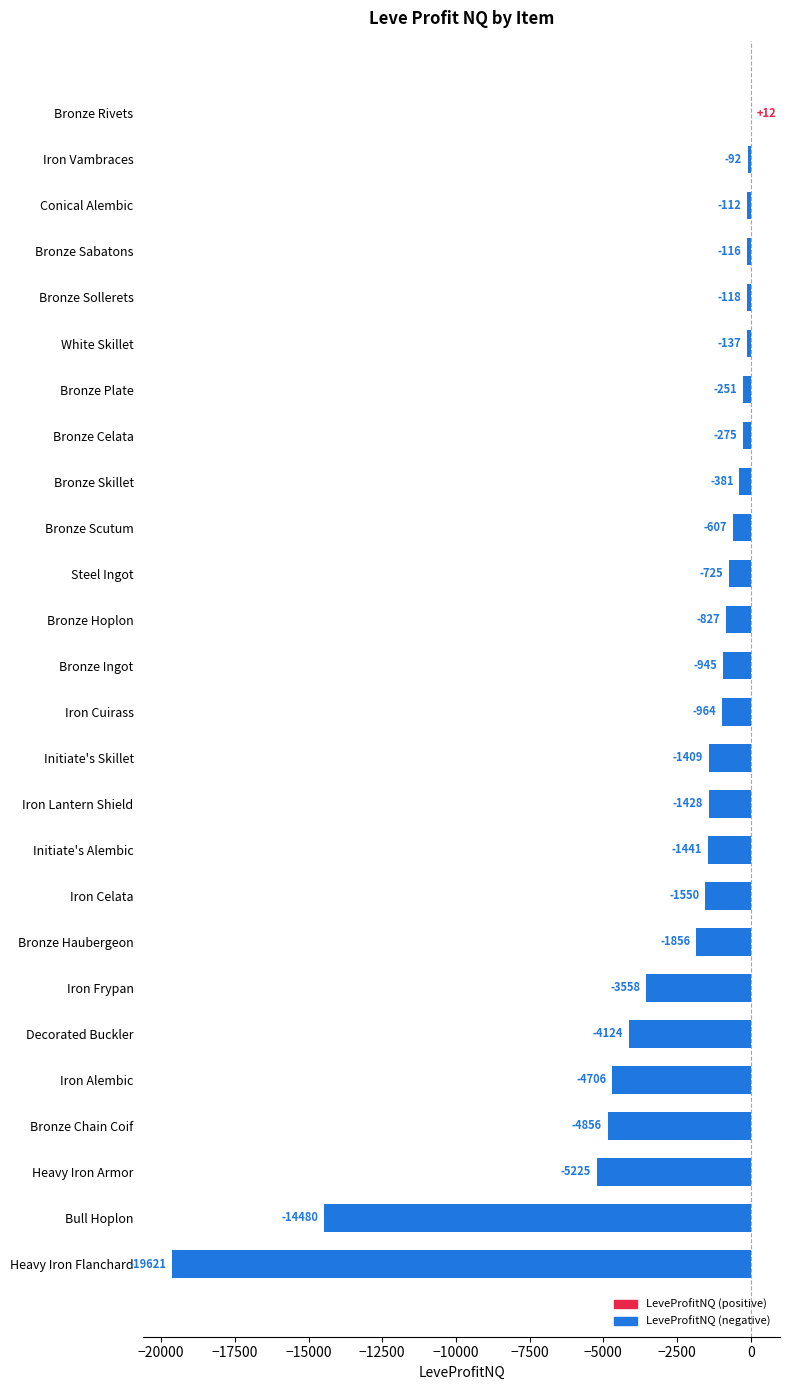

Between Bronze Chain Coif and Heavy Iron Flanchard, which is larger?

Bronze Chain Coif